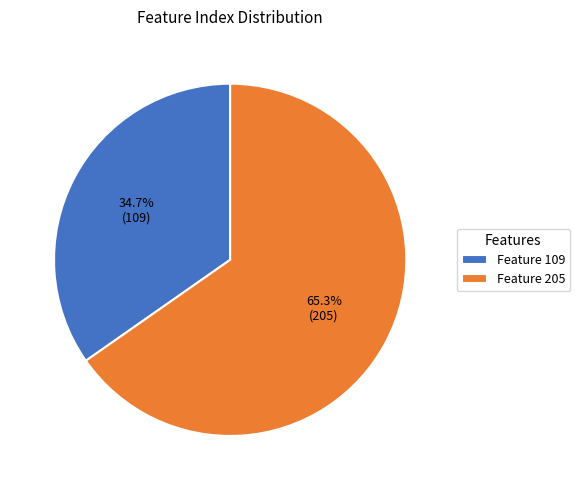

To the nearest percent, what percentage of the pie is Feature 109?

35%